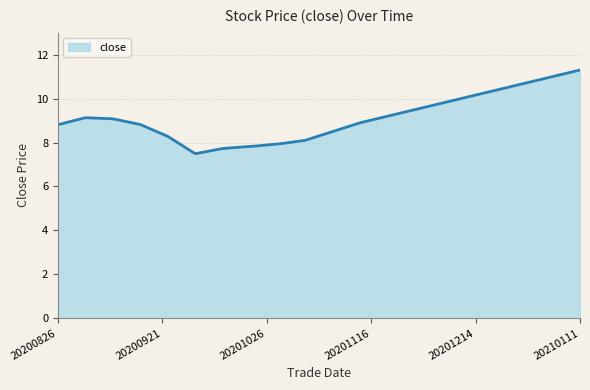

What is the greatest value displayed?

11.3